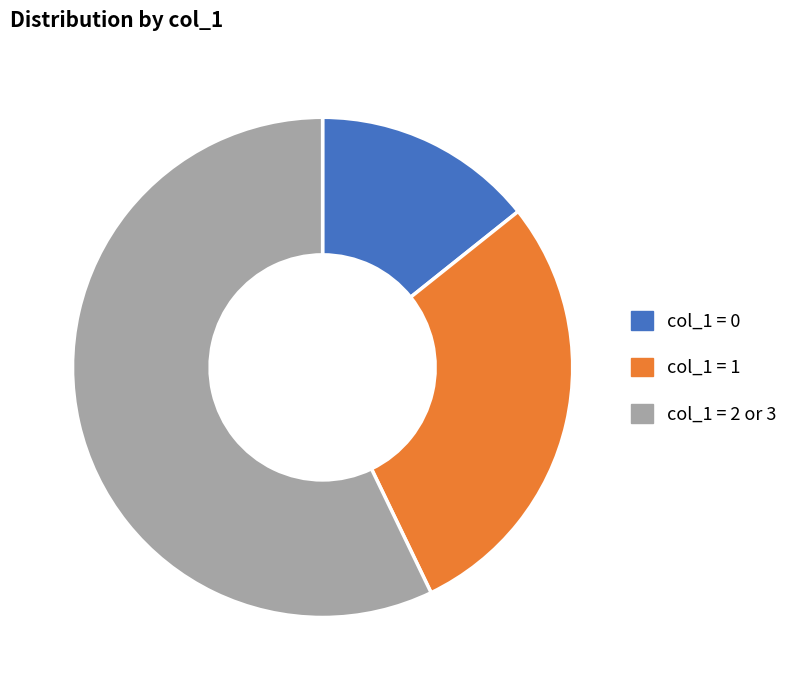

How many segments does this pie chart have?

3